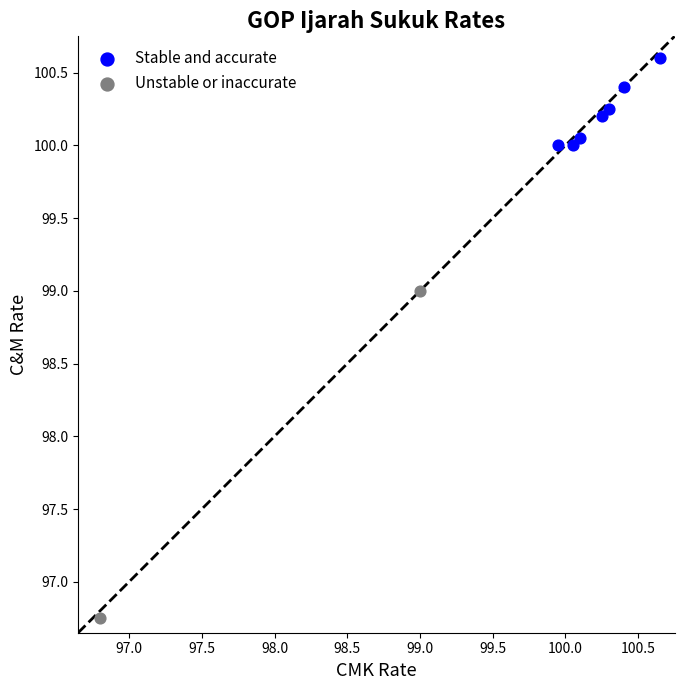

What are all the series names shown in the legend?

Stable and accurate, Unstable or inaccurate